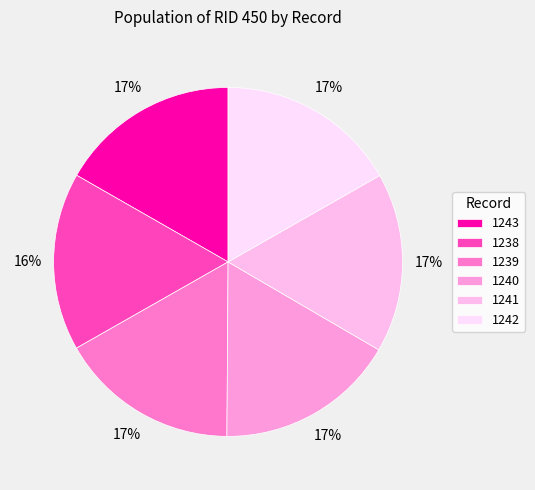

Count the number of slices in the pie.

6